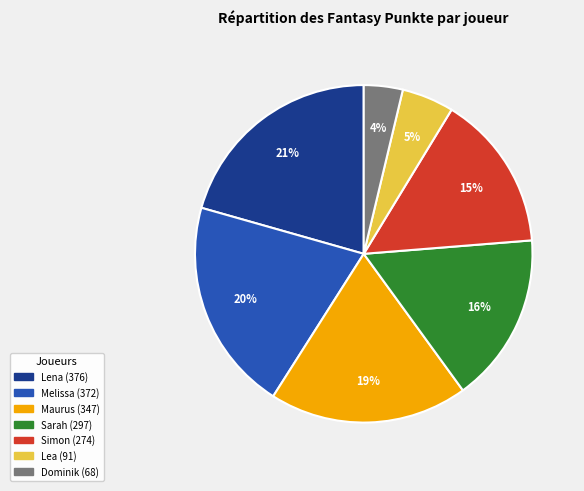

To the nearest percent, what is the combined percentage of Simon and Maurus?

34%